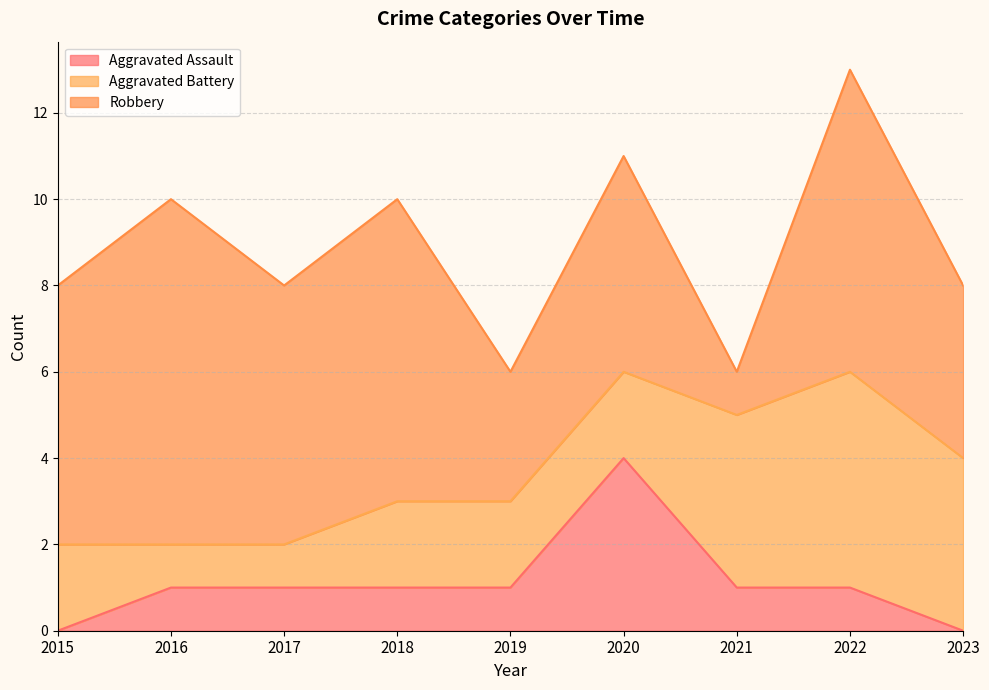

Reading left to right, list all the values displayed in this chart.

Aggravated Assault: 2015=0	2016=1	2017=1	2018=1	2019=1	2020=4	2021=1	2022=1	2023=0
Aggravated Battery: 2015=2	2016=1	2017=1	2018=2	2019=2	2020=2	2021=4	2022=5	2023=4
Robbery: 2015=6	2016=8	2017=6	2018=7	2019=3	2020=5	2021=1	2022=7	2023=4